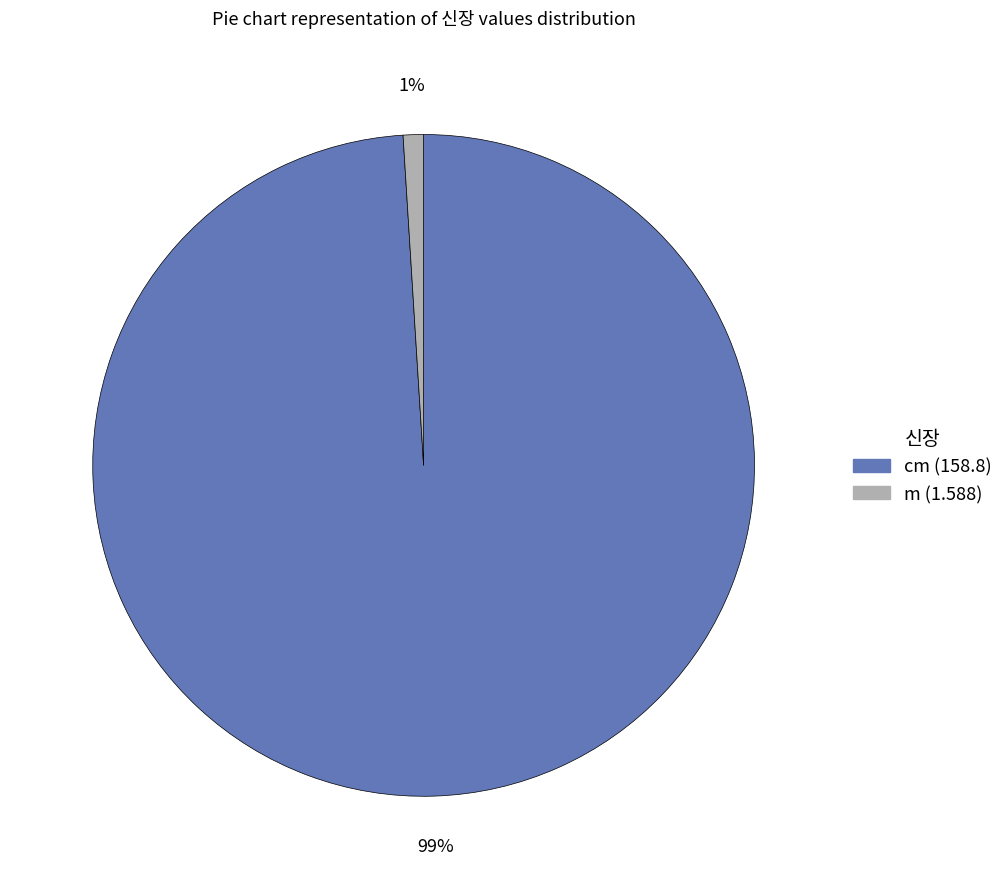

Does cm (158.8) represent more than half of the total?

Yes